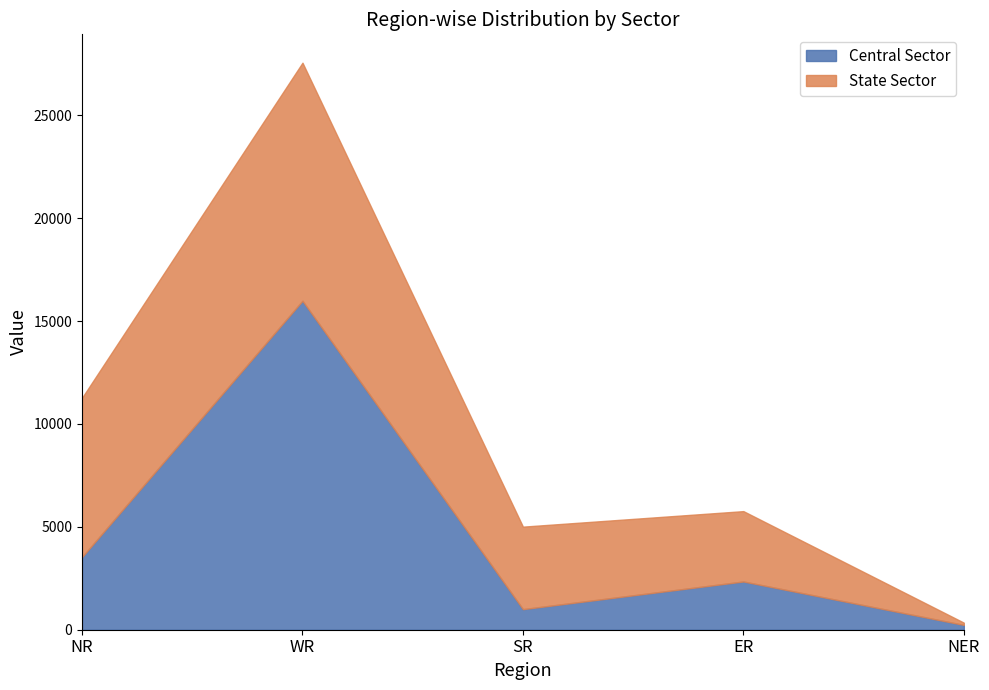

How many data points in State Sector are above 4010?

2